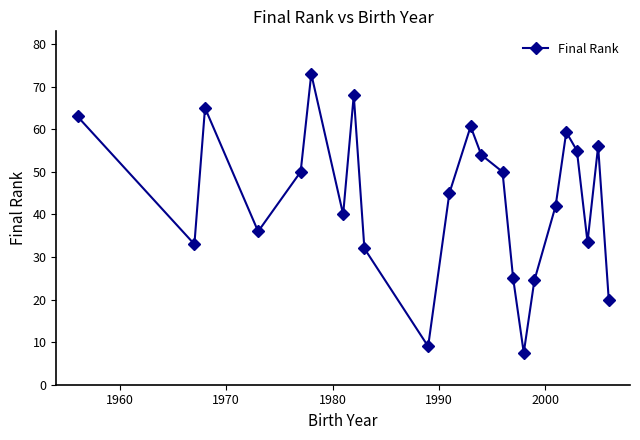

What is the average value?

43.5